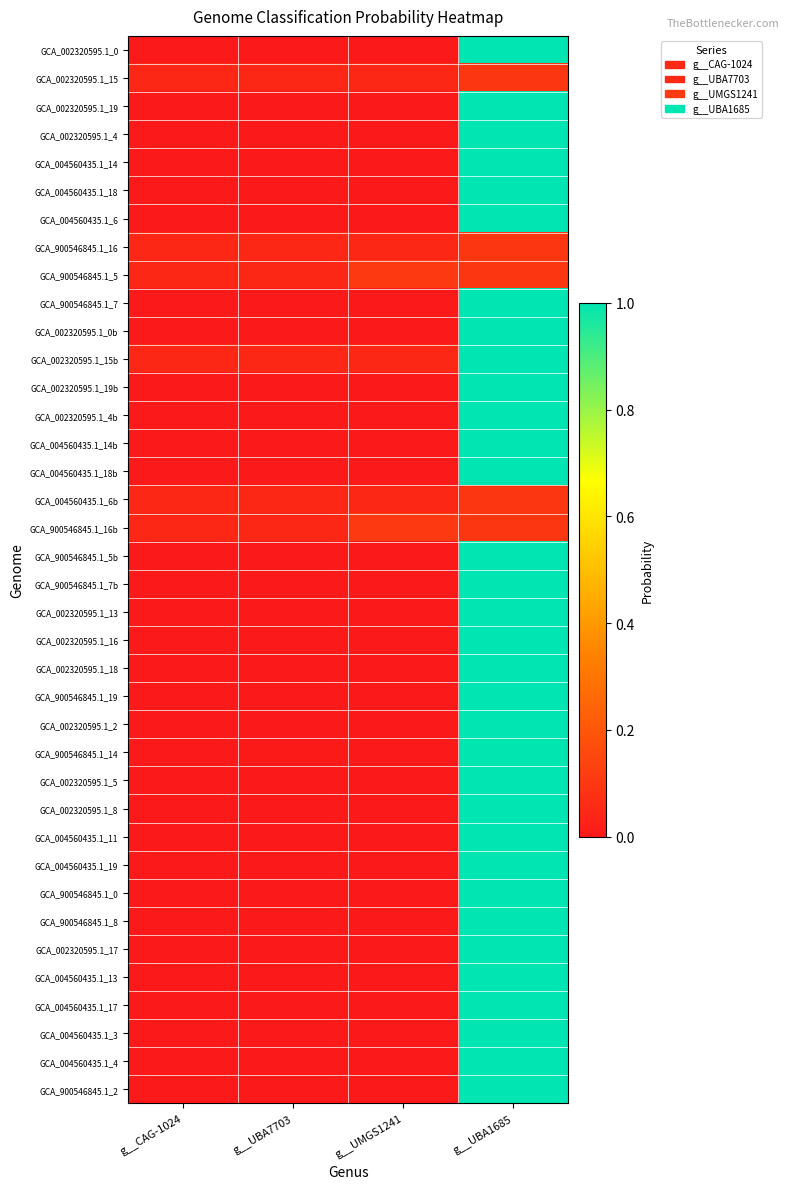

Reading left to right, what are all the values shown in this chart?

GCA_002320595.1_0: g__CAG-1024=0.0	g__UBA7703=0.0	g__UMGS1241=0.0	g__UBA1685=1.0
GCA_002320595.1_15: g__CAG-1024=0.1	g__UBA7703=0.1	g__UMGS1241=0.1	g__UBA1685=0.1
GCA_002320595.1_19: g__CAG-1024=0.0	g__UBA7703=0.0	g__UMGS1241=0.0	g__UBA1685=1.0
GCA_002320595.1_4: g__CAG-1024=0.0	g__UBA7703=0.0	g__UMGS1241=0.0	g__UBA1685=1.0
GCA_004560435.1_14: g__CAG-1024=0.0	g__UBA7703=0.0	g__UMGS1241=0.0	g__UBA1685=1.0
GCA_004560435.1_18: g__CAG-1024=0.0	g__UBA7703=0.0	g__UMGS1241=0.0	g__UBA1685=1.0
GCA_004560435.1_6: g__CAG-1024=0.0	g__UBA7703=0.0	g__UMGS1241=0.0	g__UBA1685=1.0
GCA_900546845.1_16: g__CAG-1024=0.1	g__UBA7703=0.1	g__UMGS1241=0.1	g__UBA1685=0.1
GCA_900546845.1_5: g__CAG-1024=0.0	g__UBA7703=0.0	g__UMGS1241=0.1	g__UBA1685=0.1
GCA_900546845.1_7: g__CAG-1024=0.0	g__UBA7703=0.0	g__UMGS1241=0.0	g__UBA1685=1.0
GCA_002320595.1_0b: g__CAG-1024=0.0	g__UBA7703=0.0	g__UMGS1241=0.0	g__UBA1685=1.0
GCA_002320595.1_15b: g__CAG-1024=0.1	g__UBA7703=0.1	g__UMGS1241=0.1	g__UBA1685=1.0
GCA_002320595.1_19b: g__CAG-1024=0.0	g__UBA7703=0.0	g__UMGS1241=0.0	g__UBA1685=1.0
GCA_002320595.1_4b: g__CAG-1024=0.0	g__UBA7703=0.0	g__UMGS1241=0.0	g__UBA1685=1.0
GCA_004560435.1_14b: g__CAG-1024=0.0	g__UBA7703=0.0	g__UMGS1241=0.0	g__UBA1685=1.0
GCA_004560435.1_18b: g__CAG-1024=0.0	g__UBA7703=0.0	g__UMGS1241=0.0	g__UBA1685=1.0
GCA_004560435.1_6b: g__CAG-1024=0.1	g__UBA7703=0.1	g__UMGS1241=0.1	g__UBA1685=0.1
GCA_900546845.1_16b: g__CAG-1024=0.0	g__UBA7703=0.0	g__UMGS1241=0.1	g__UBA1685=0.1
GCA_900546845.1_5b: g__CAG-1024=0.0	g__UBA7703=0.0	g__UMGS1241=0.0	g__UBA1685=1.0
GCA_900546845.1_7b: g__CAG-1024=0.0	g__UBA7703=0.0	g__UMGS1241=0.0	g__UBA1685=1.0
GCA_002320595.1_13: g__CAG-1024=0.0	g__UBA7703=0.0	g__UMGS1241=0.0	g__UBA1685=1.0
GCA_002320595.1_16: g__CAG-1024=0.0	g__UBA7703=0.0	g__UMGS1241=0.0	g__UBA1685=1.0
GCA_002320595.1_18: g__CAG-1024=0.0	g__UBA7703=0.0	g__UMGS1241=0.0	g__UBA1685=1.0
GCA_900546845.1_19: g__CAG-1024=0.0	g__UBA7703=0.0	g__UMGS1241=0.0	g__UBA1685=1.0
GCA_002320595.1_2: g__CAG-1024=0.0	g__UBA7703=0.0	g__UMGS1241=0.0	g__UBA1685=1.0
GCA_900546845.1_14: g__CAG-1024=0.0	g__UBA7703=0.0	g__UMGS1241=0.0	g__UBA1685=1.0
GCA_002320595.1_5: g__CAG-1024=0.0	g__UBA7703=0.0	g__UMGS1241=0.0	g__UBA1685=1.0
GCA_002320595.1_8: g__CAG-1024=0.0	g__UBA7703=0.0	g__UMGS1241=0.0	g__UBA1685=1.0
GCA_004560435.1_11: g__CAG-1024=0.0	g__UBA7703=0.0	g__UMGS1241=0.0	g__UBA1685=1.0
GCA_004560435.1_19: g__CAG-1024=0.0	g__UBA7703=0.0	g__UMGS1241=0.0	g__UBA1685=1.0
GCA_900546845.1_0: g__CAG-1024=0.0	g__UBA7703=0.0	g__UMGS1241=0.0	g__UBA1685=1.0
GCA_900546845.1_8: g__CAG-1024=0.0	g__UBA7703=0.0	g__UMGS1241=0.0	g__UBA1685=1.0
GCA_002320595.1_17: g__CAG-1024=0.0	g__UBA7703=0.0	g__UMGS1241=0.0	g__UBA1685=1.0
GCA_004560435.1_13: g__CAG-1024=0.0	g__UBA7703=0.0	g__UMGS1241=0.0	g__UBA1685=1.0
GCA_004560435.1_17: g__CAG-1024=0.0	g__UBA7703=0.0	g__UMGS1241=0.0	g__UBA1685=1.0
GCA_004560435.1_3: g__CAG-1024=0.0	g__UBA7703=0.0	g__UMGS1241=0.0	g__UBA1685=1.0
GCA_004560435.1_4: g__CAG-1024=0.0	g__UBA7703=0.0	g__UMGS1241=0.0	g__UBA1685=1.0
GCA_900546845.1_2: g__CAG-1024=0.0	g__UBA7703=0.0	g__UMGS1241=0.0	g__UBA1685=1.0